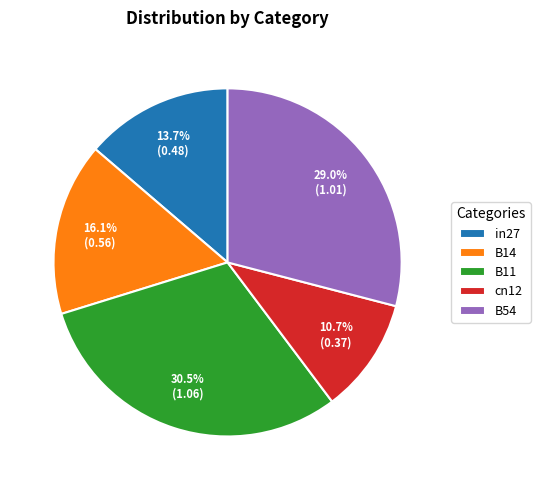

How much of the chart is everything except B11?

69.5%